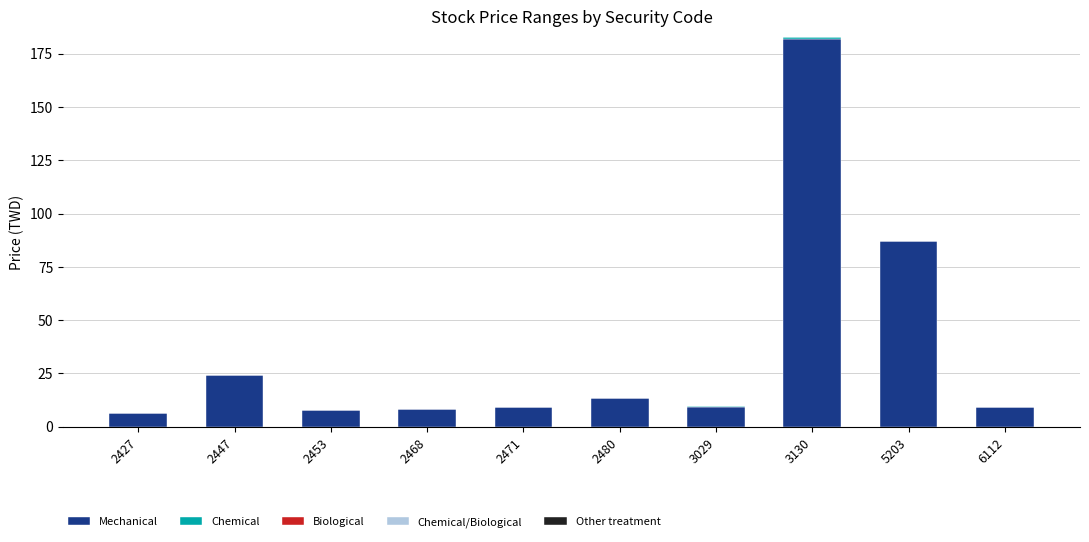

What is the total value across all series at 2480?

13.7